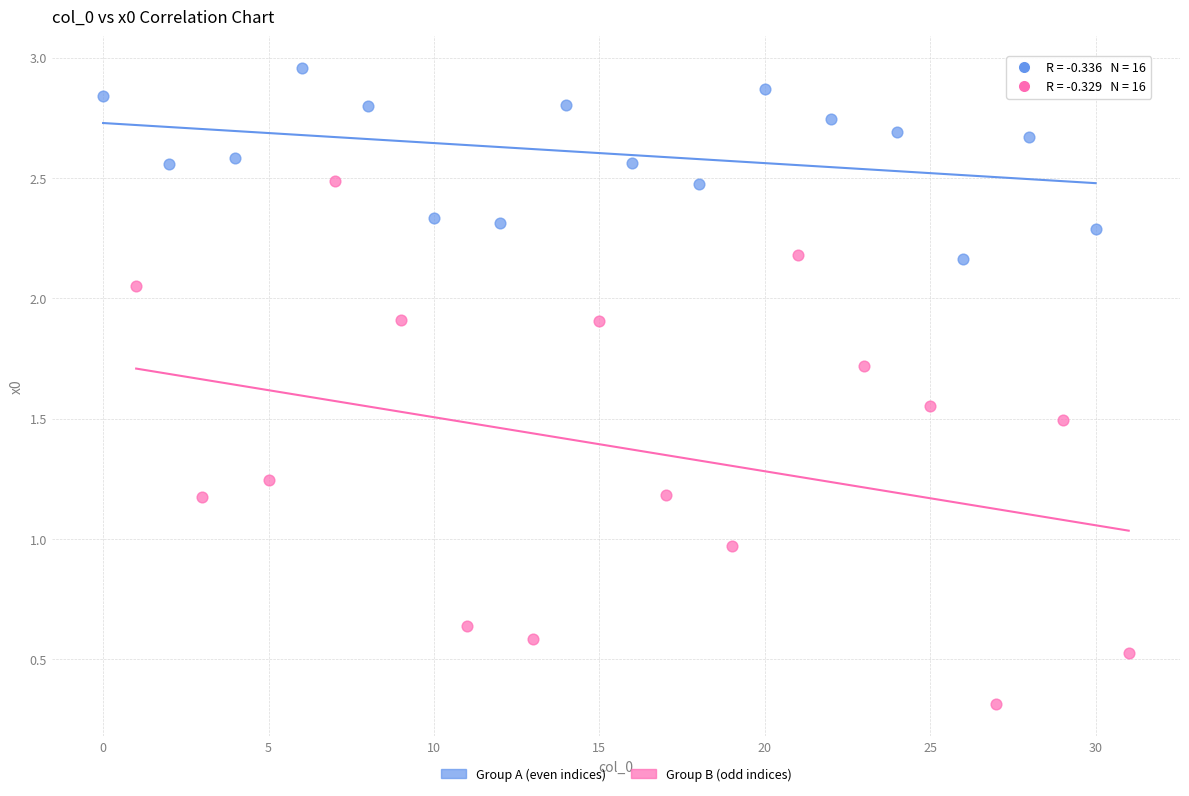

Which series reaches the minimum Y coordinate?

Group B (odd indices)